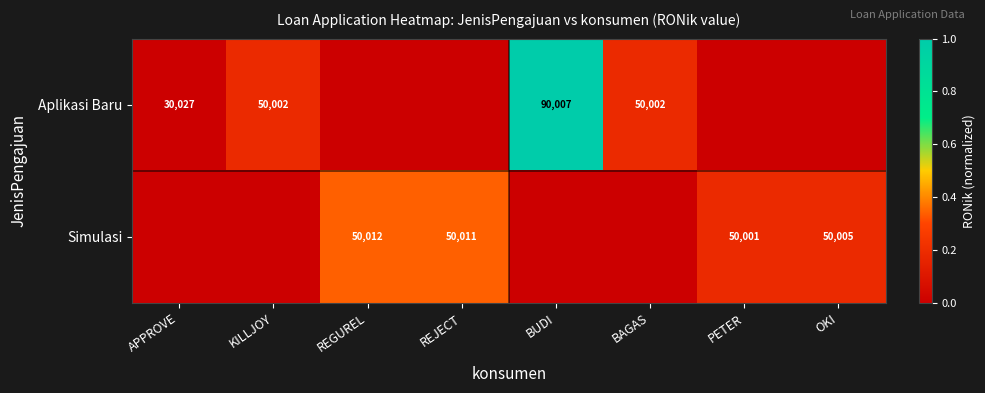

Is it true that Simulasi equals 67930 at REGUREL?

False